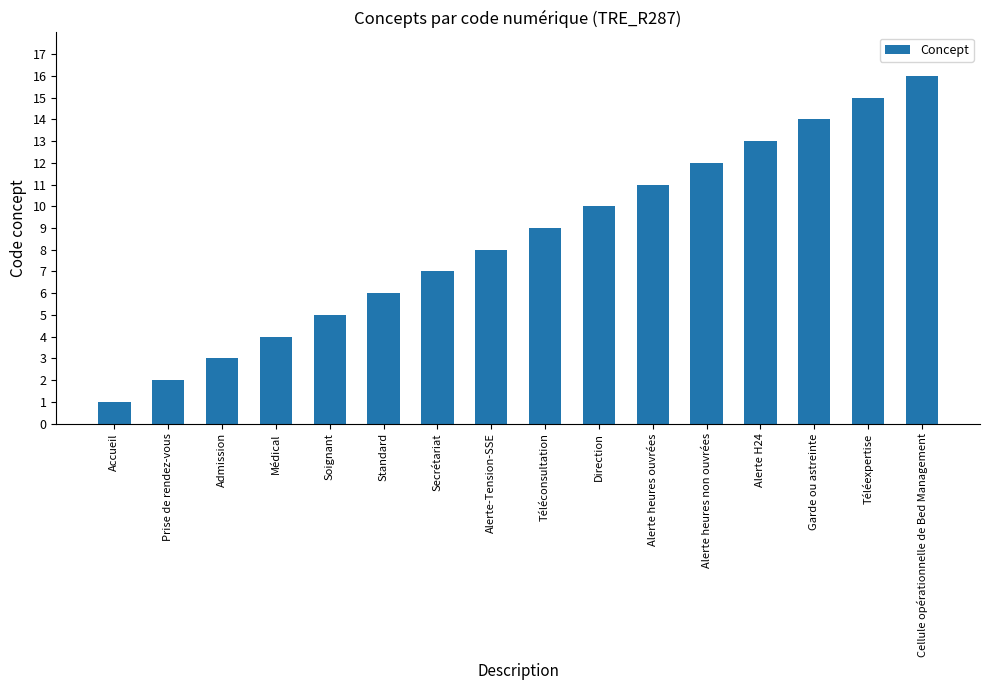

Does the chart contain any negative values?

No